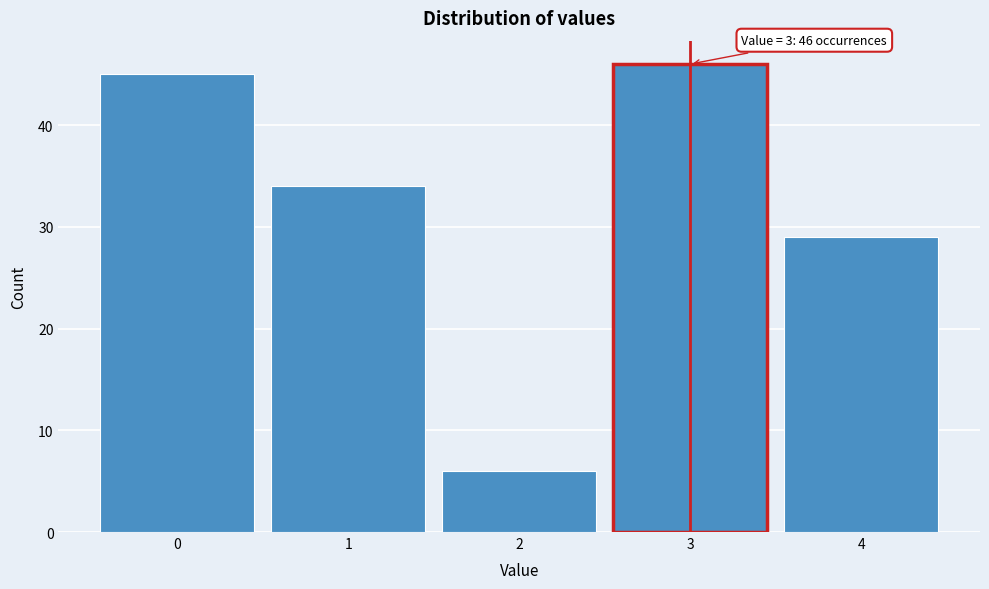

Reading left to right, extract all data points from this chart.

0=45	1=34	2=6	3=46	4=29